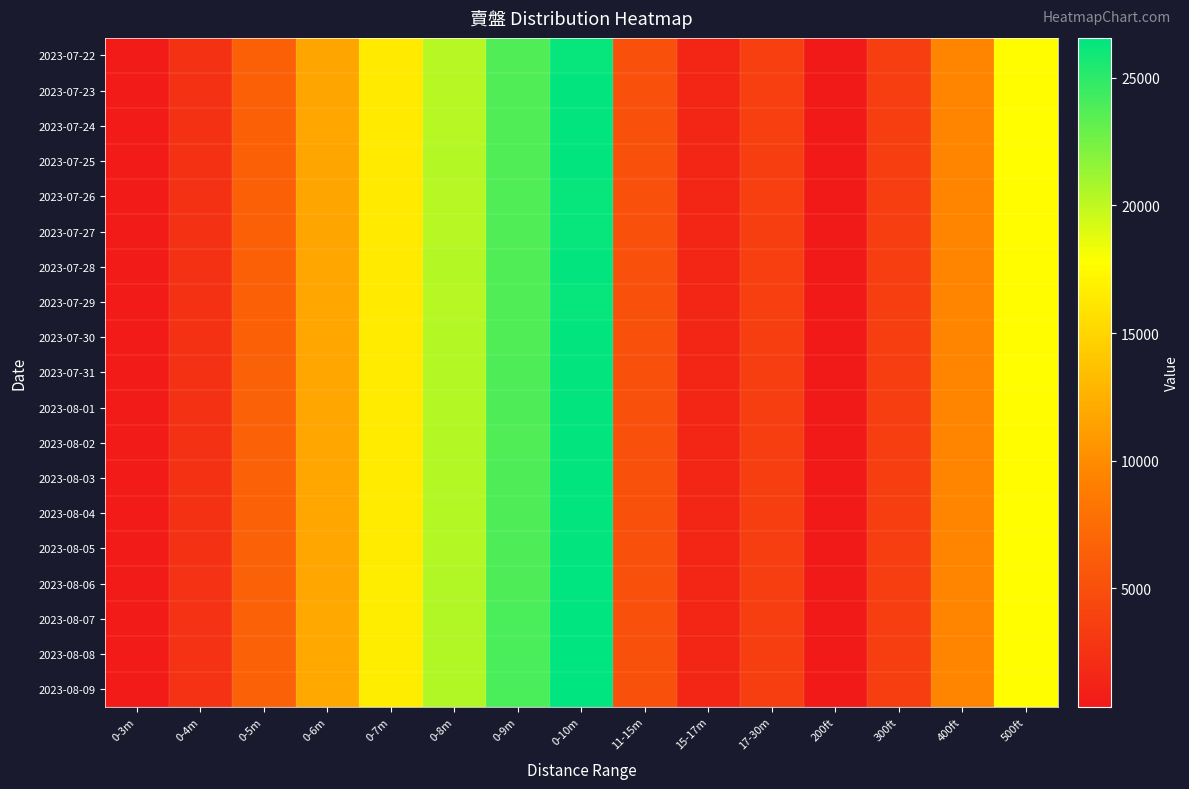

Which series has the largest range (max minus min)?

2023-08-09